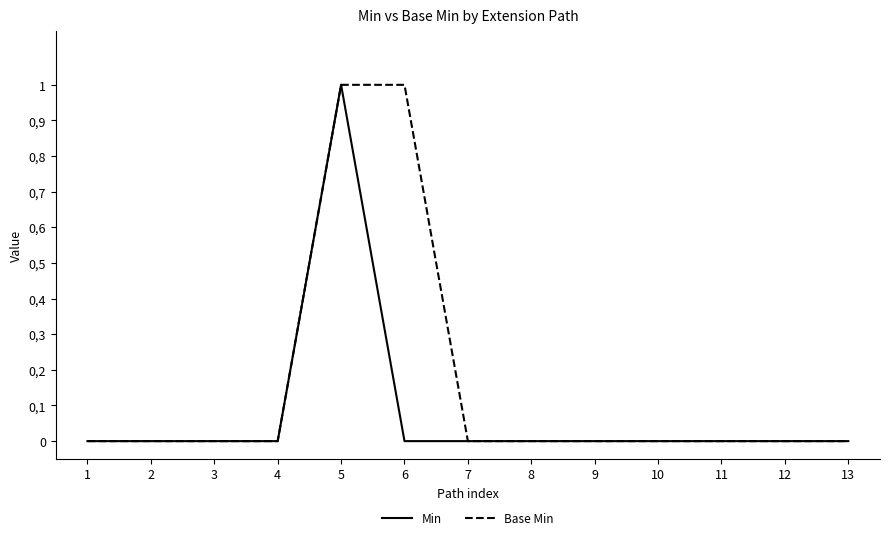

What are all the series names shown in the legend?

Min, Base Min